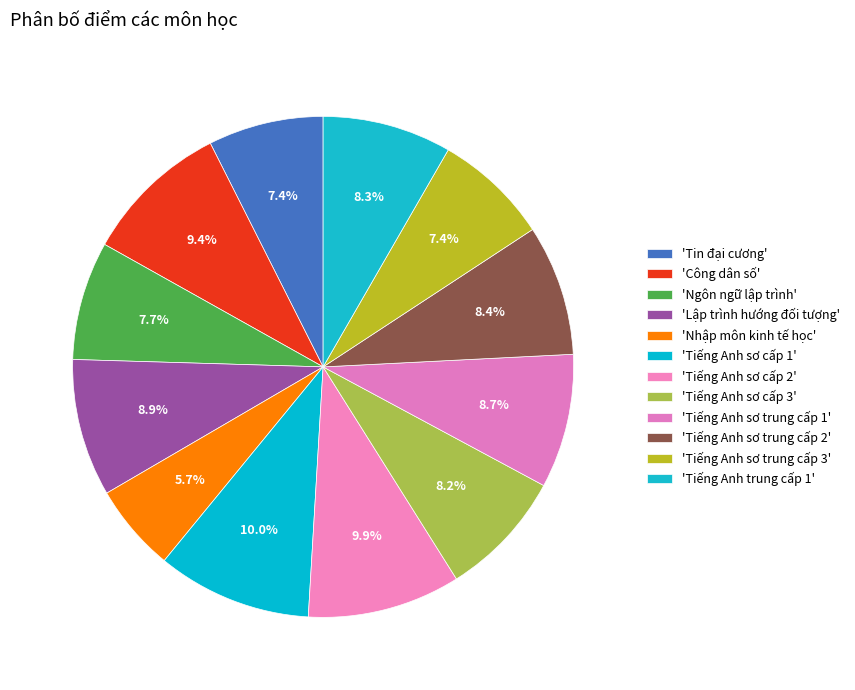

Rank the categories by value from lowest to highest.

Nhập môn kinh tế học, Tin đại cương, Tiếng Anh sơ trung cấp 3, Ngôn ngữ lập trình, Tiếng Anh sơ cấp 3, Tiếng Anh trung cấp 1, Tiếng Anh sơ trung cấp 2, Tiếng Anh sơ trung cấp 1, Lập trình hướng đối tượng, Công dân số, Tiếng Anh sơ cấp 2, Tiếng Anh sơ cấp 1